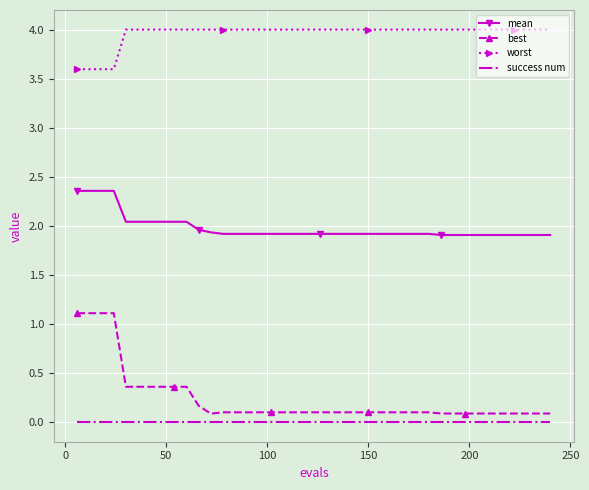

What is the maximum value shown in the chart?

4.0